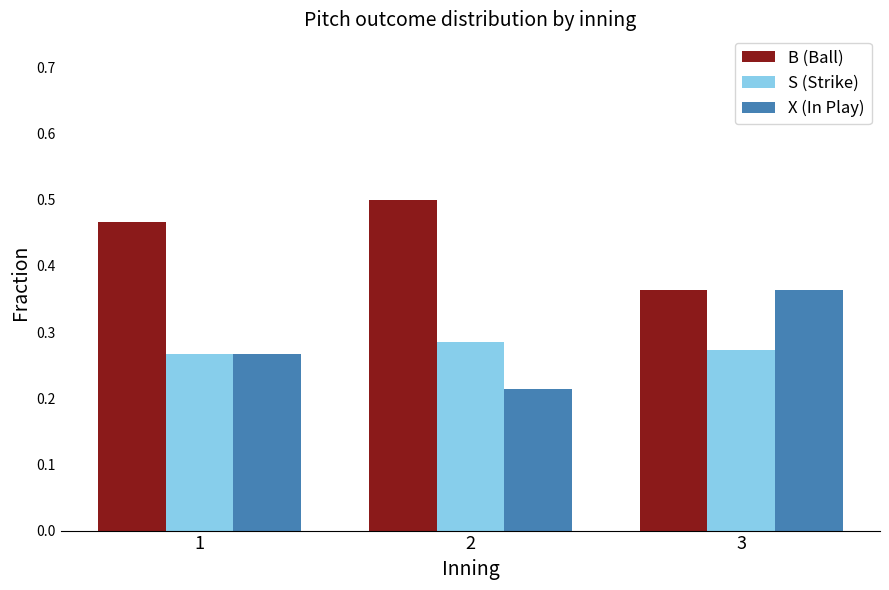

Which series has the largest total across all categories?

B (Ball)